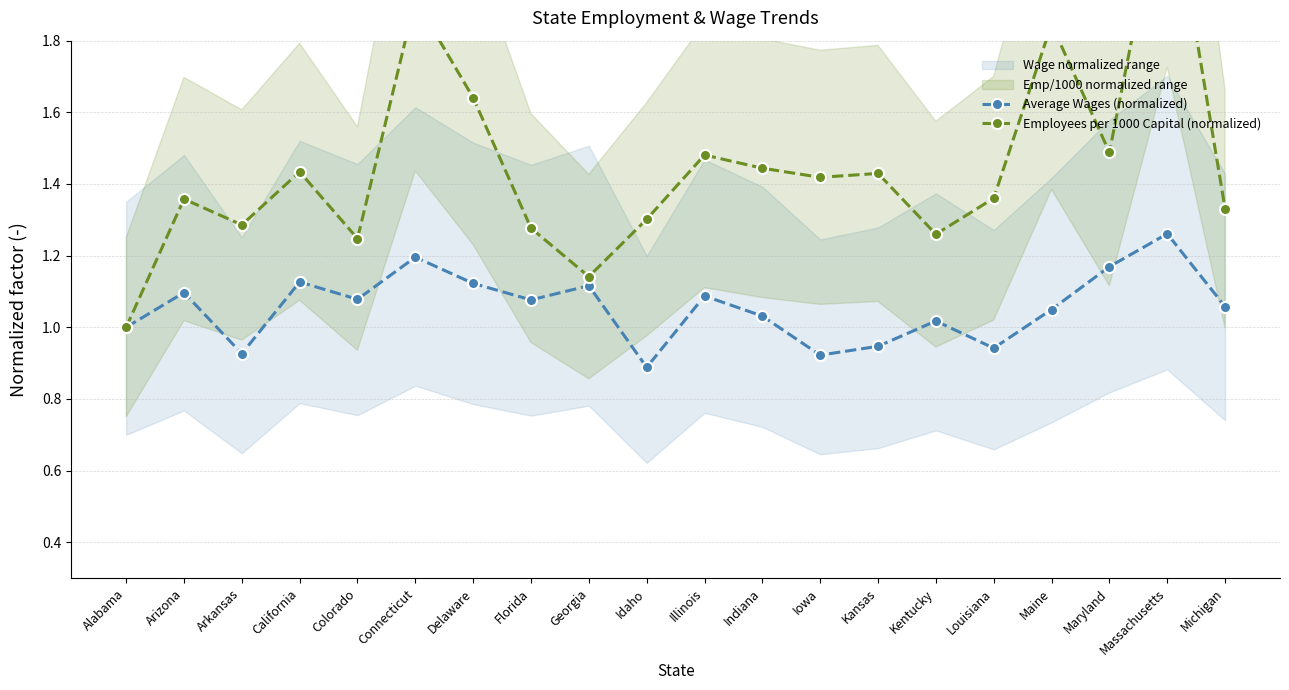

What is the value of the Average Wages (normalized) point at the 19th from the left?

1.3